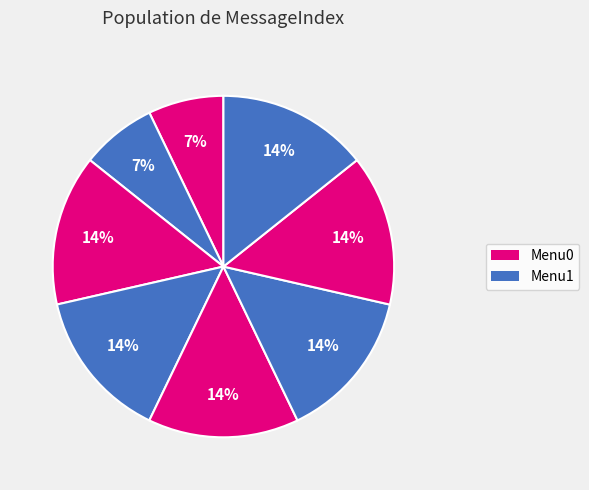

How many segments does this pie chart have?

8